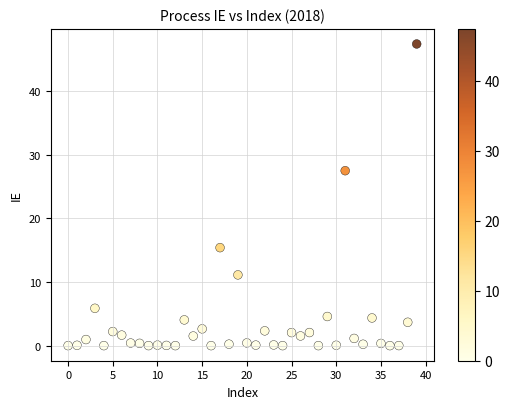

What Y value in the scatter plot is closest to 23?

27.5